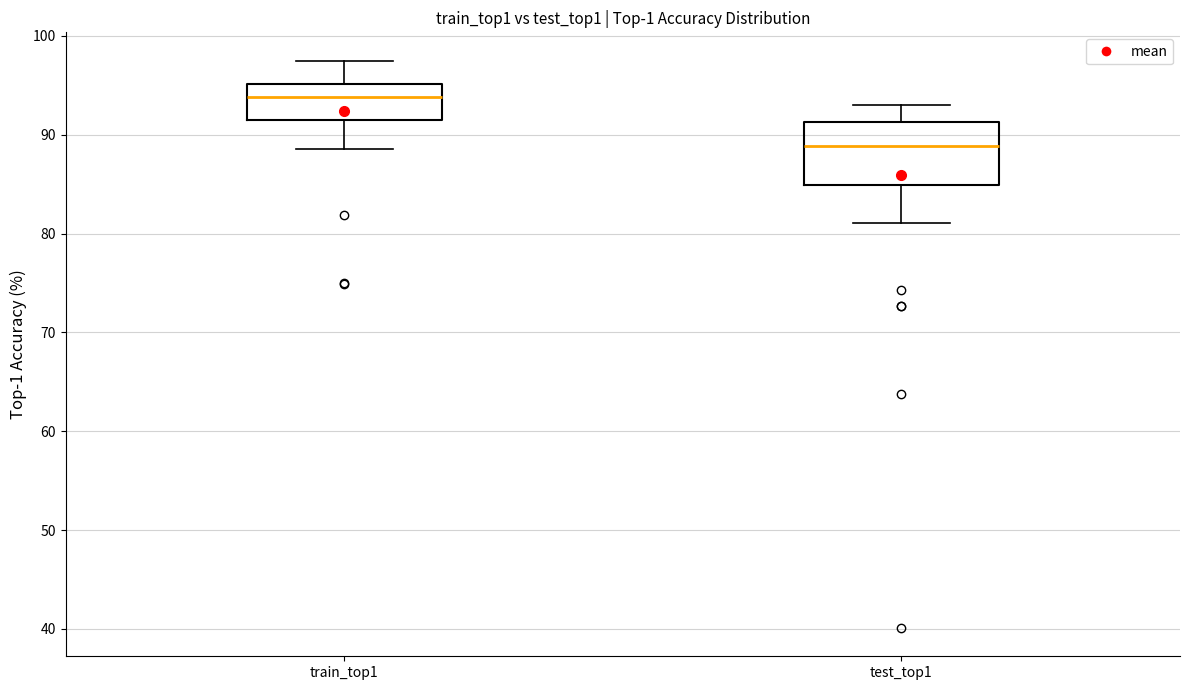

Reading left to right, read every box against the y-axis: the position of its median line, the range the box covers, and the ends of its whiskers. The values are not printed on the chart, so give them approximately, as read against the axis.

train_top1: median 94, box 91 to 95, whiskers 89 to 97
test_top1: median 89, box 85 to 91, whiskers 81 to 93